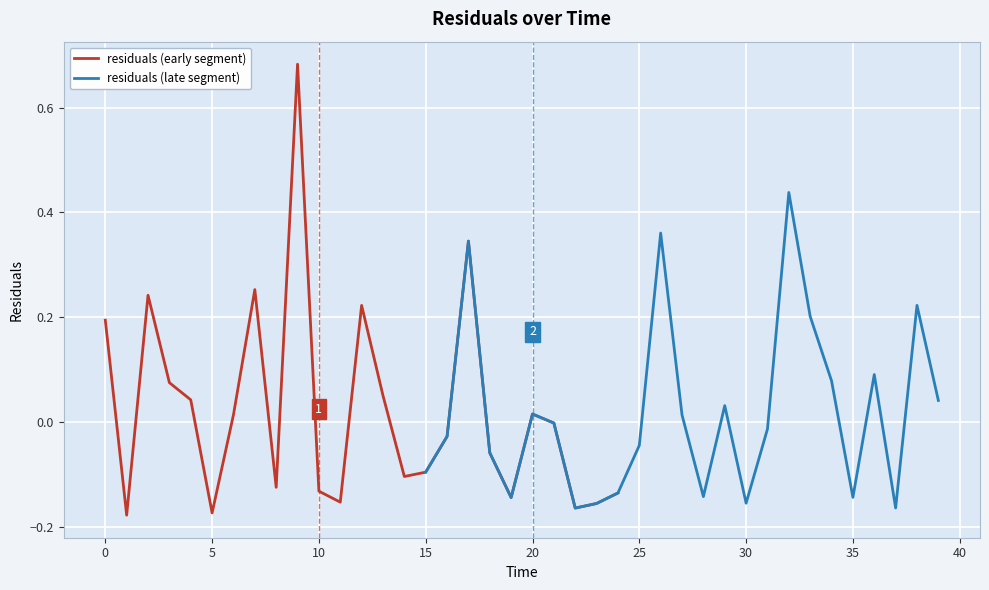

True or false: residuals (late segment) and residuals (early segment) intersect in this chart.

True